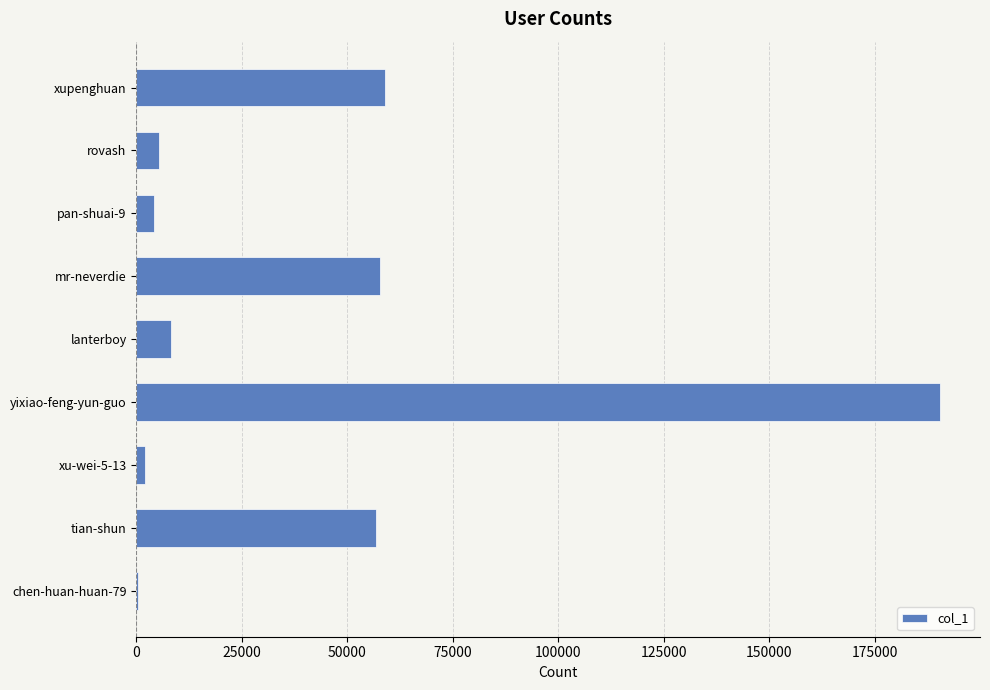

What is the change in value from rovash to mr-neverdie?

+52305